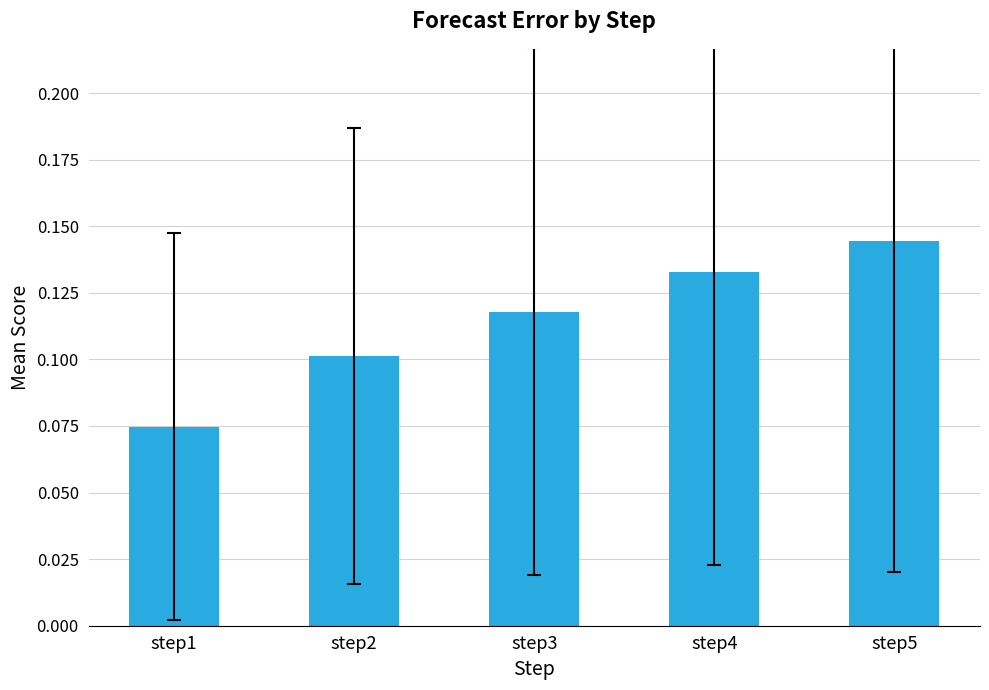

Rank the categories by value from lowest to highest.

step1, step2, step3, step4, step5